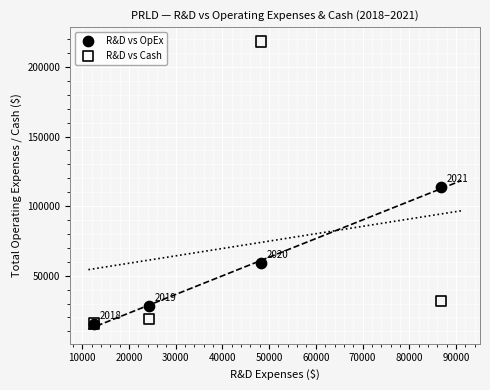

Across all series, what Y value is closest to 116650?

113700